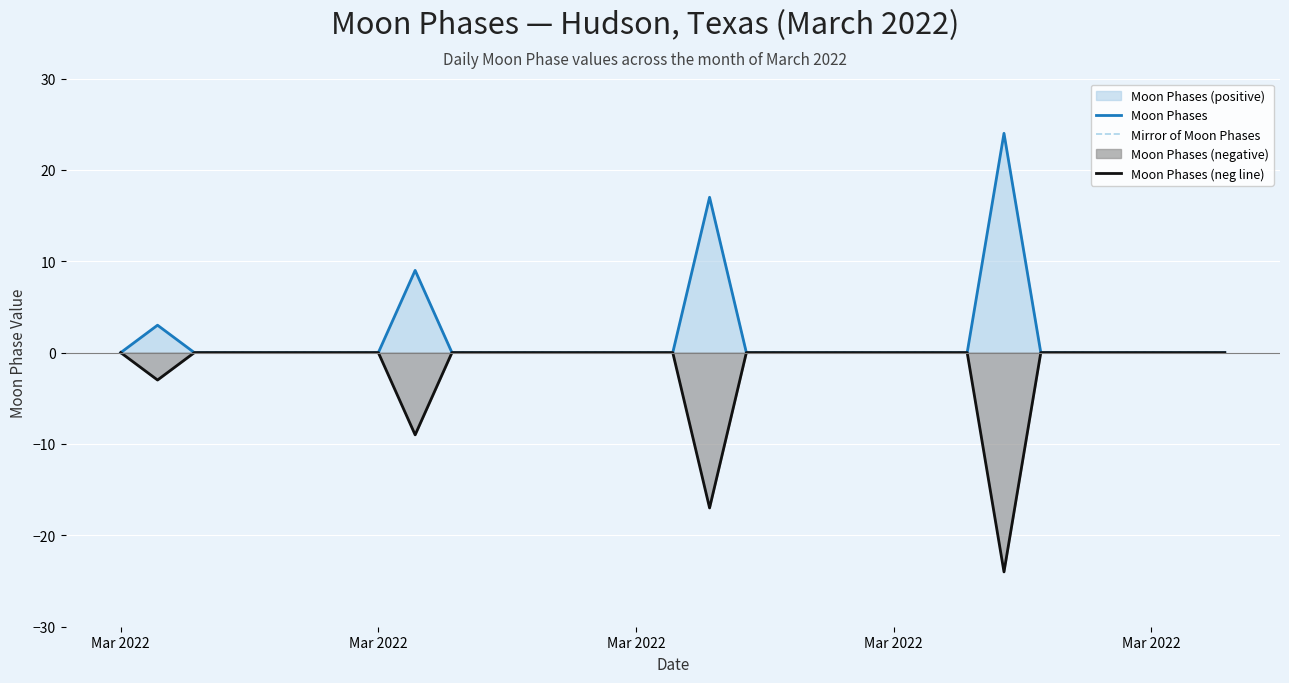

List the series in order of their peak value, highest first.

Moon Phases, Mirror of Moon Phases, Moon Phases (neg line)